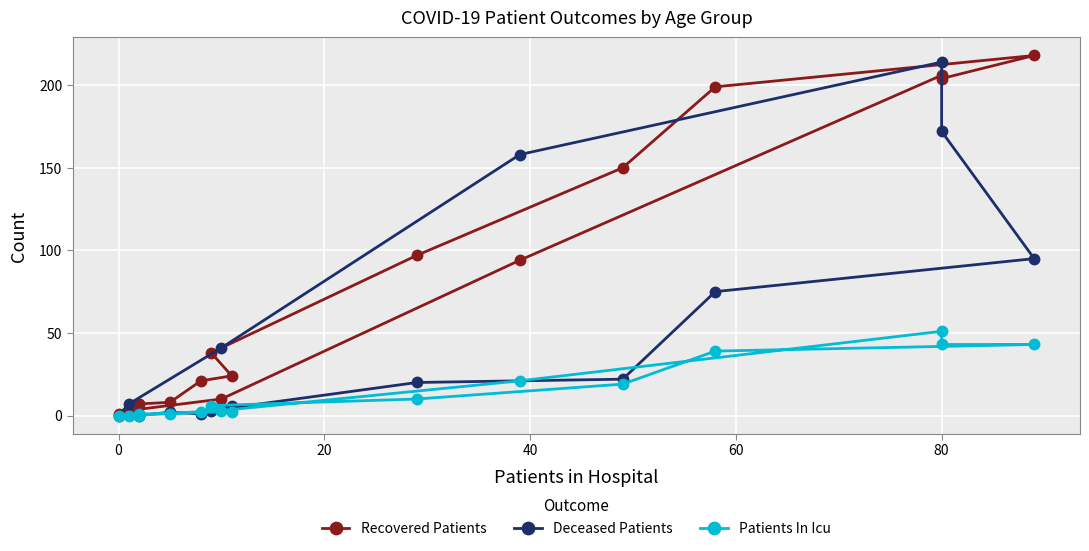

At how many categories does at least one series exceed 187?

4